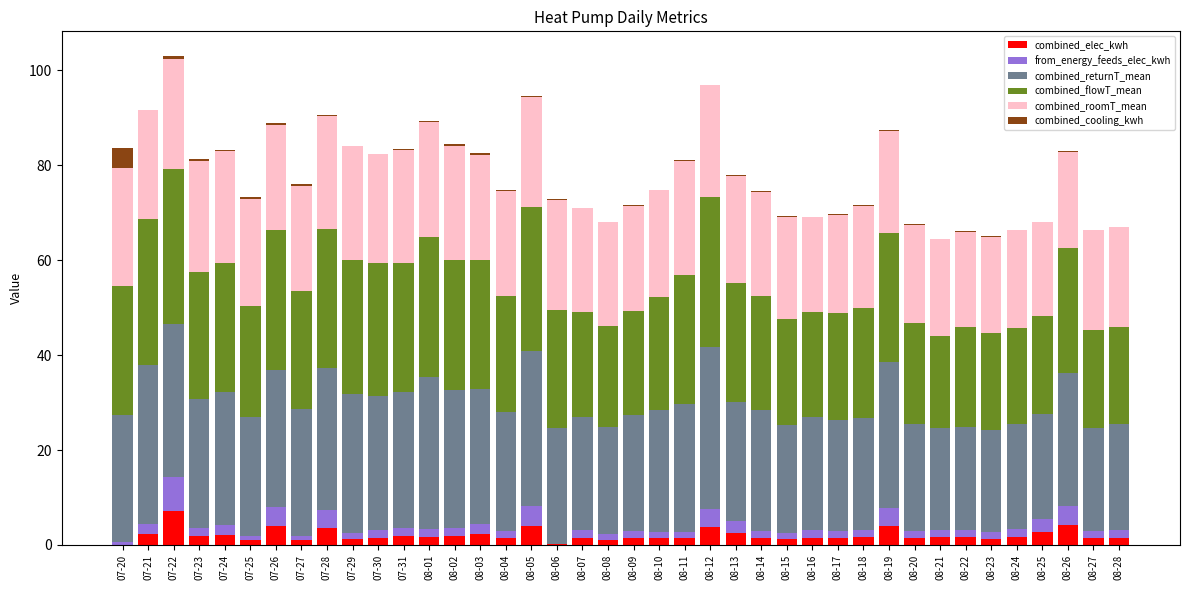

How many categories are shown in the chart?

40